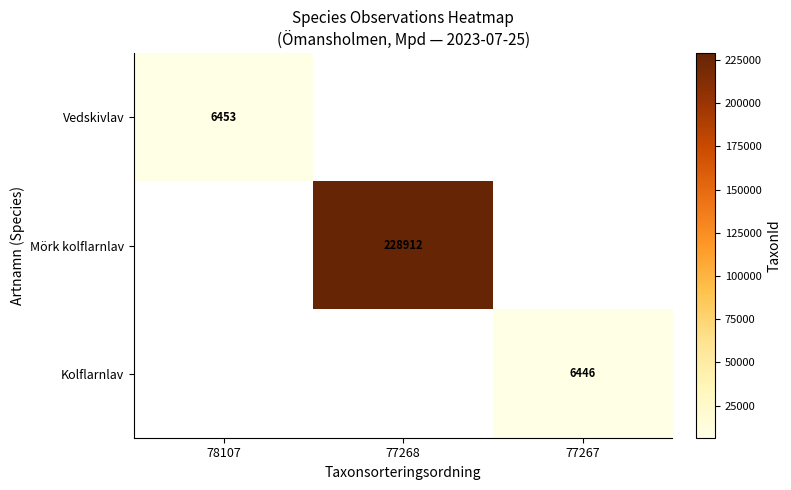

Count the number of categories in the chart.

3